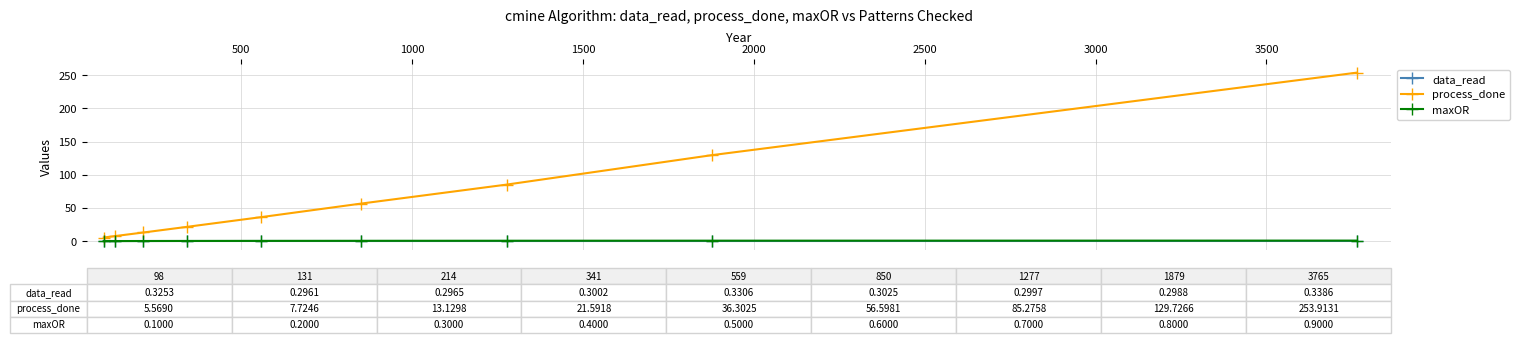

What is the sum of all data_read values?

2.8